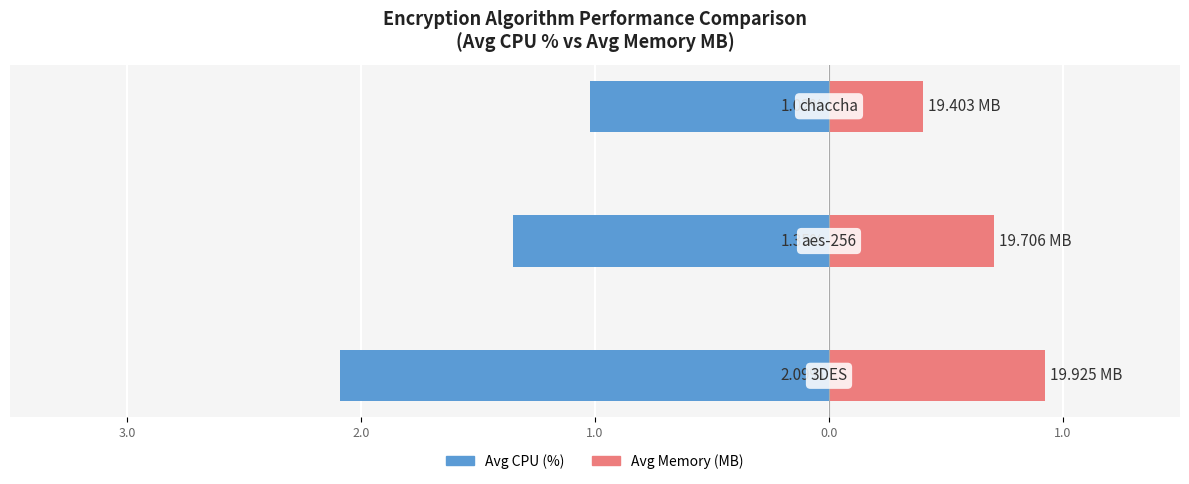

Is it true that Avg Memory offset (MB) equals 0.7 at 3.0?

True